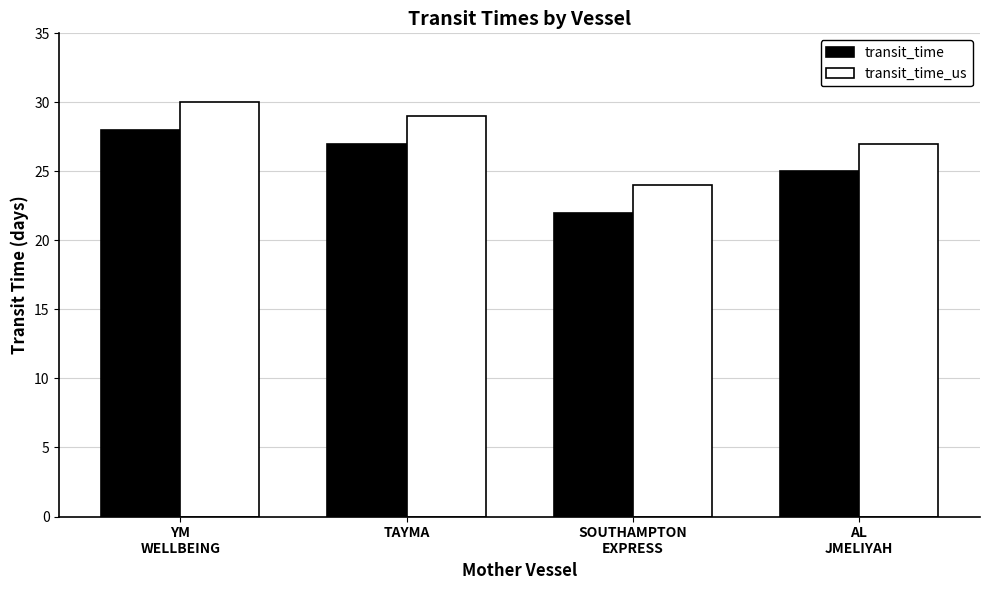

What is the sum of all transit_time_us values?

110